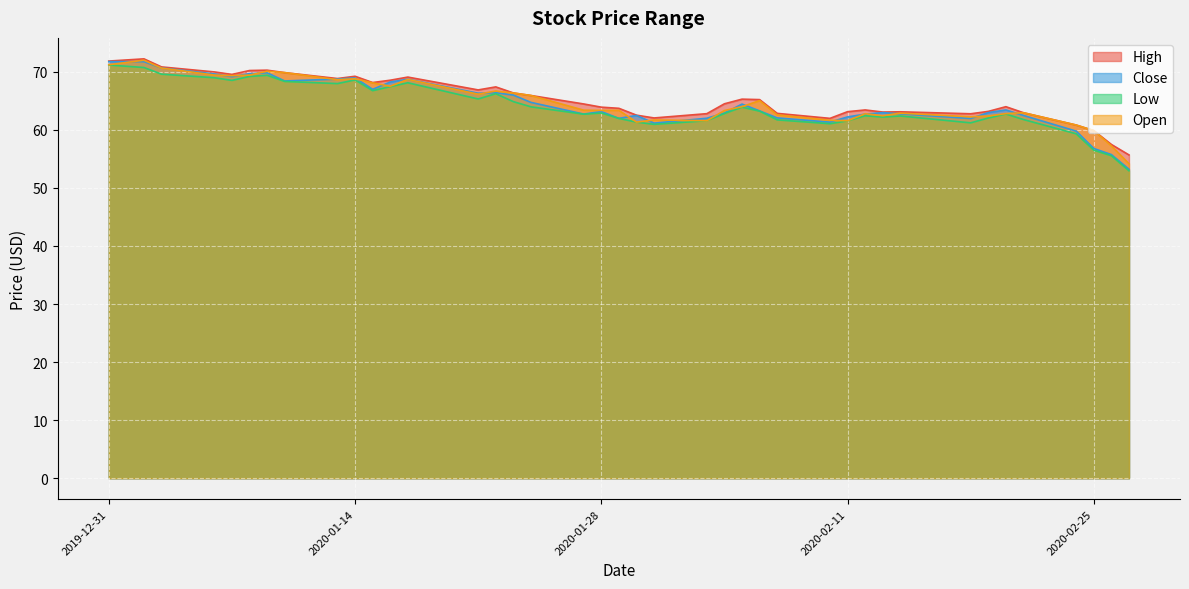

What is the total value across all series at 2020-02-11?

248.5